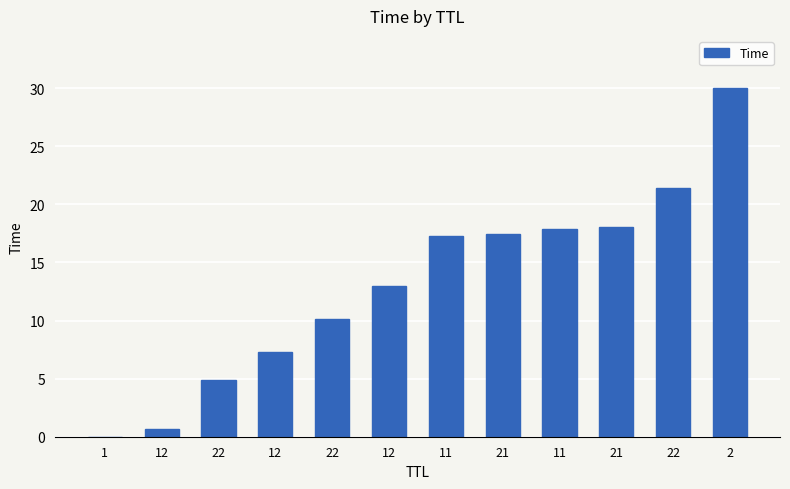

How many values exceed 17?

6